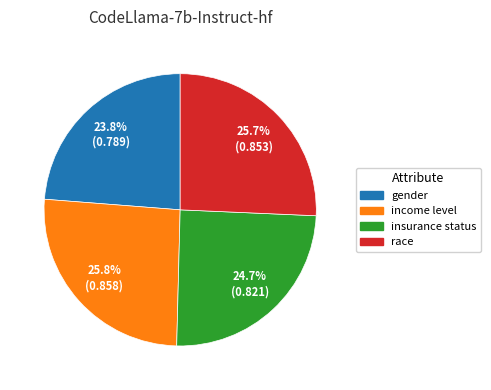

To the nearest percent, what portion does gender represent?

24%